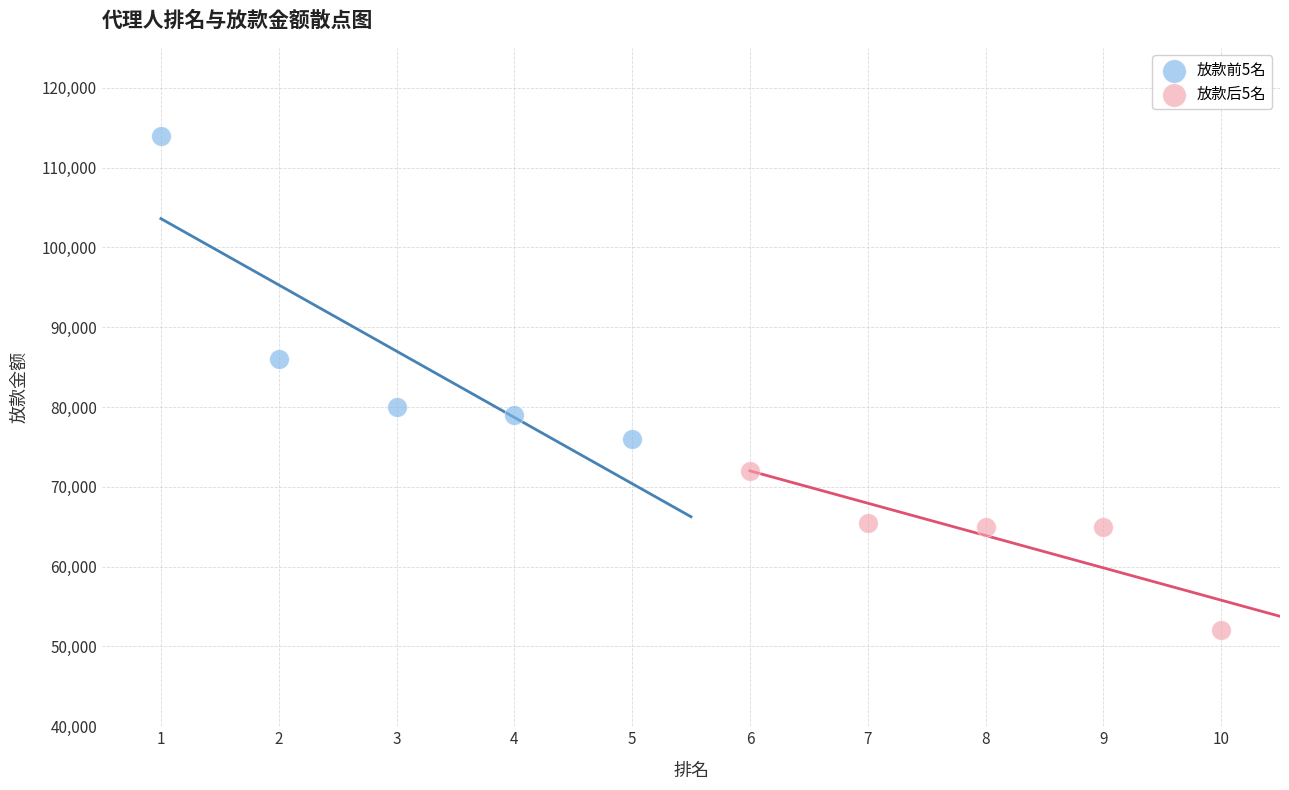

Which series reaches the minimum Y coordinate?

放款后5名